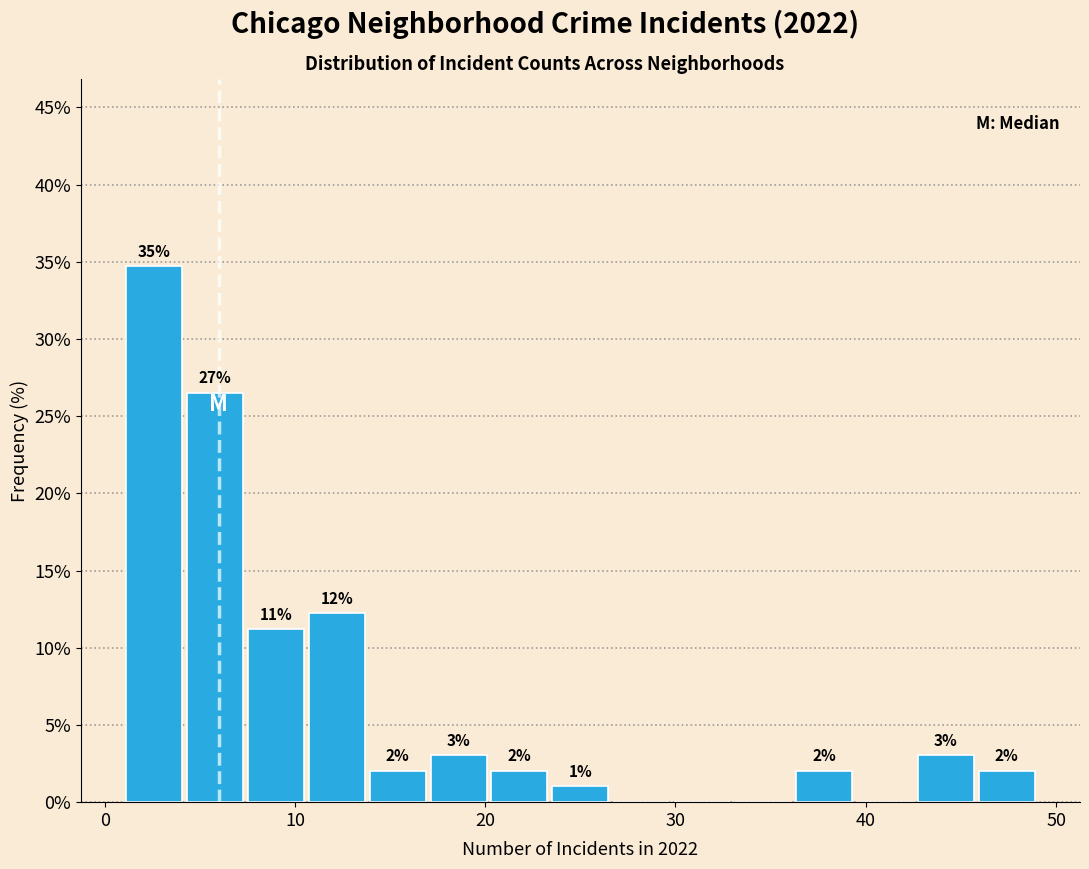

Around what value on the x-axis is the tallest bar? Give the approximate position of its centre, as read against the axis.

3